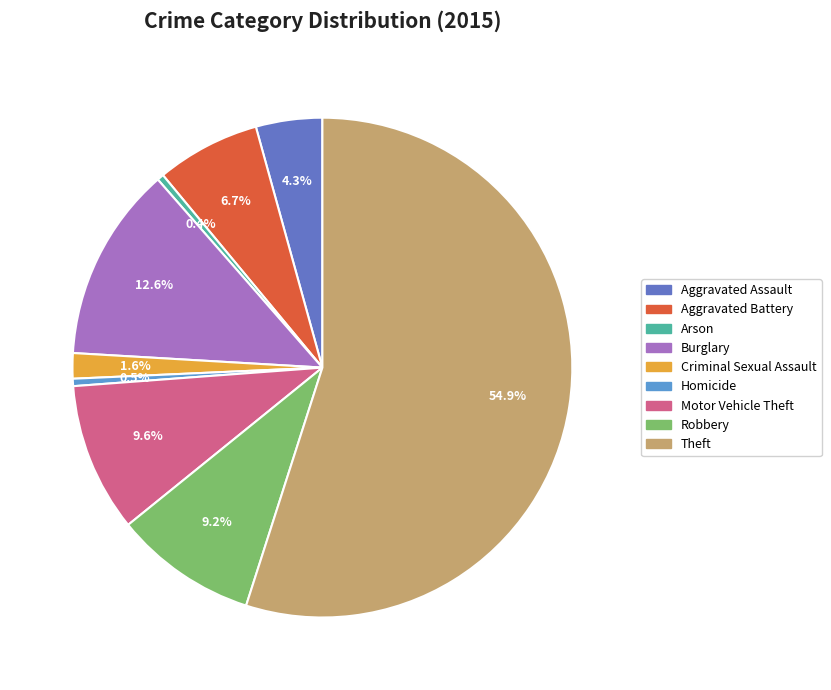

Count the number of slices in the pie.

9